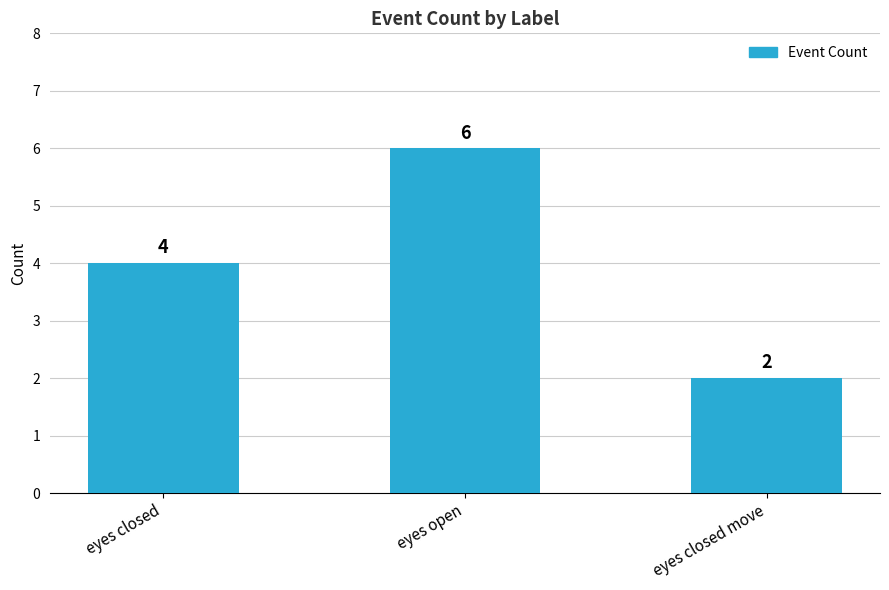

List the labels in order of value, smallest first.

eyes closed move, eyes closed, eyes open